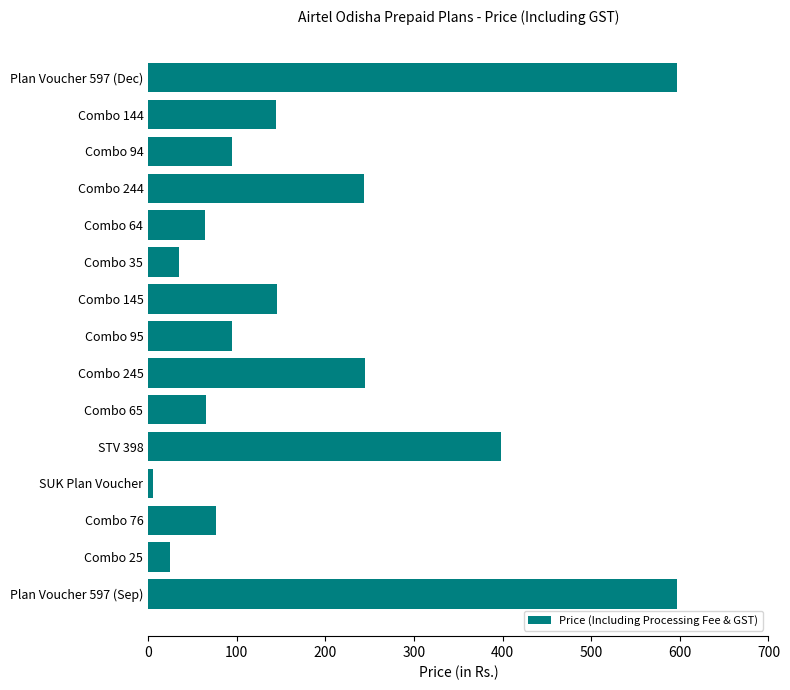

What is the average value?

189